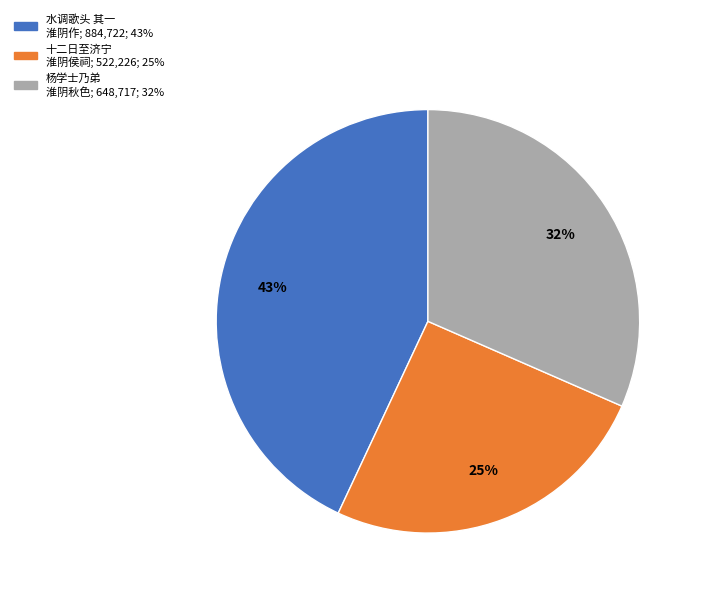

Does any single category account for the majority?

No